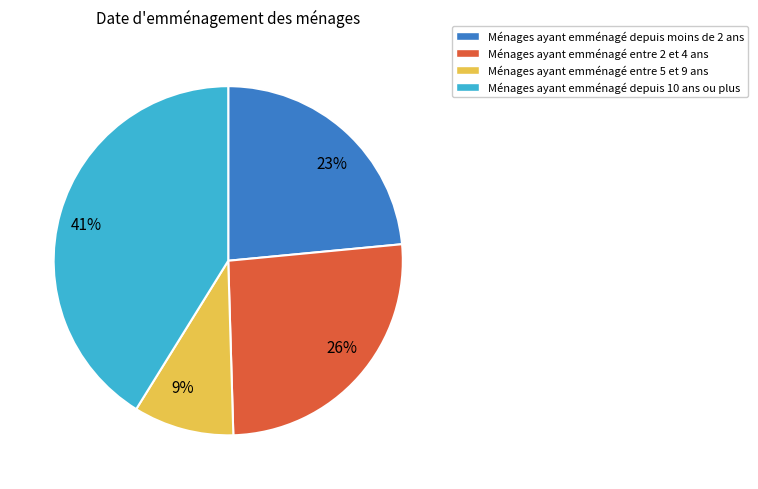

What is the smallest slice in the pie chart?

Ménages ayant emménagé entre 5 et 9 ans